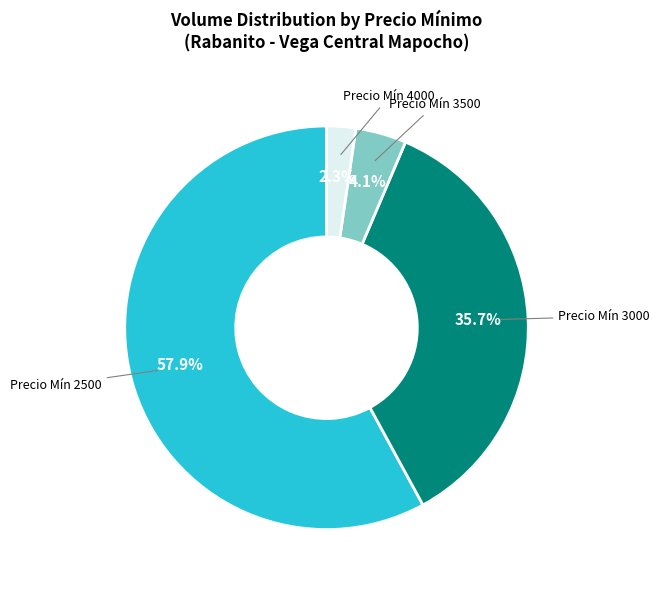

Is there a majority slice in this chart?

Yes